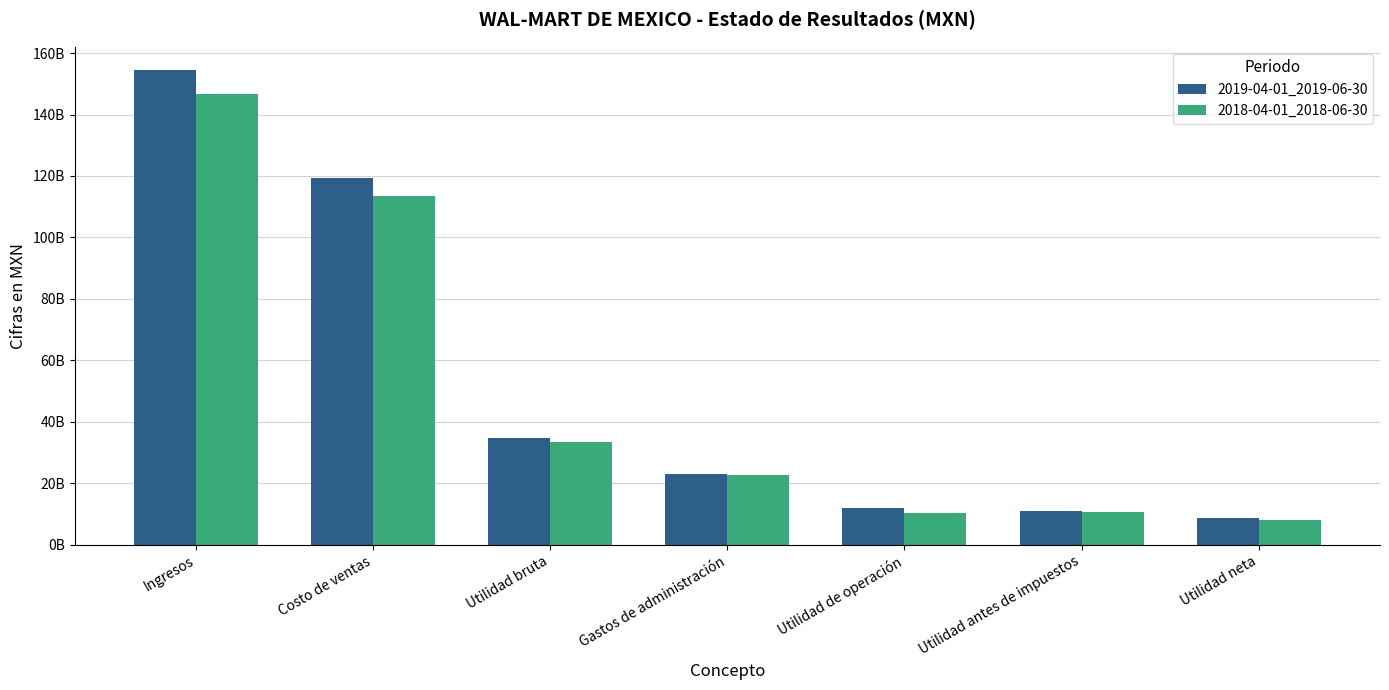

At which label does 2019-04-01_2019-06-30 first exceed 22952061000?

Ingresos